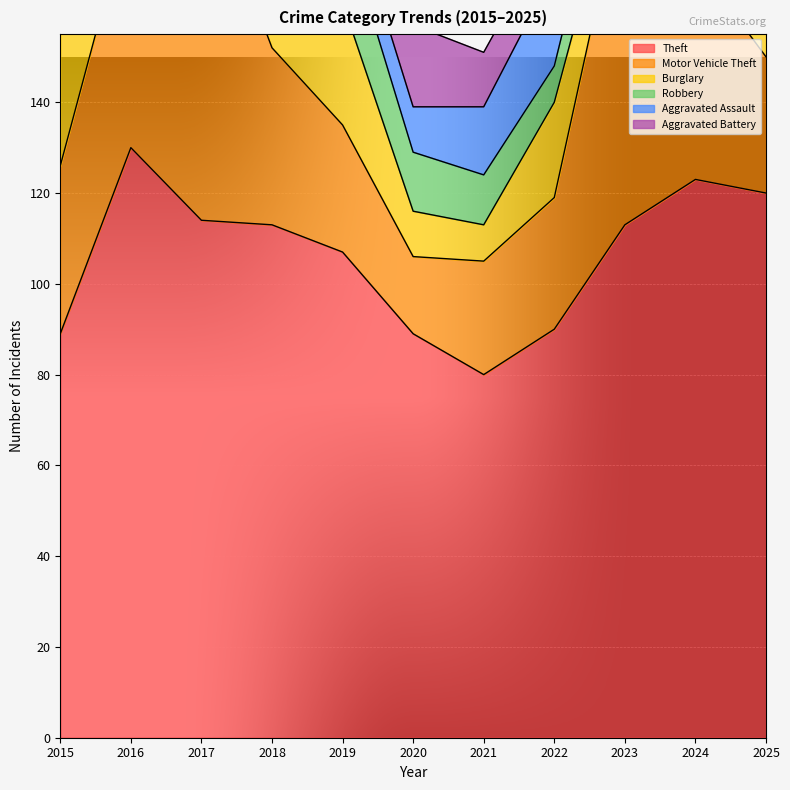

What is the difference between the Aggravated Battery values at 2024 and 2022?

3